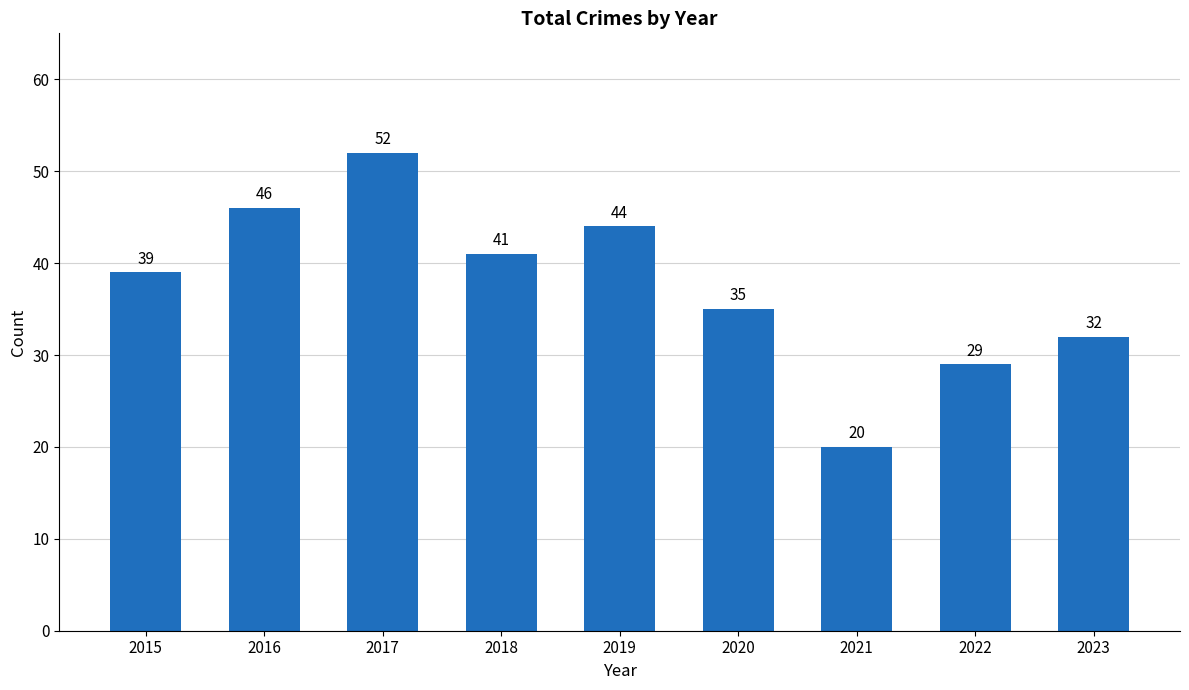

List the labels in order of value, smallest first.

2021, 2022, 2023, 2020, 2015, 2018, 2019, 2016, 2017